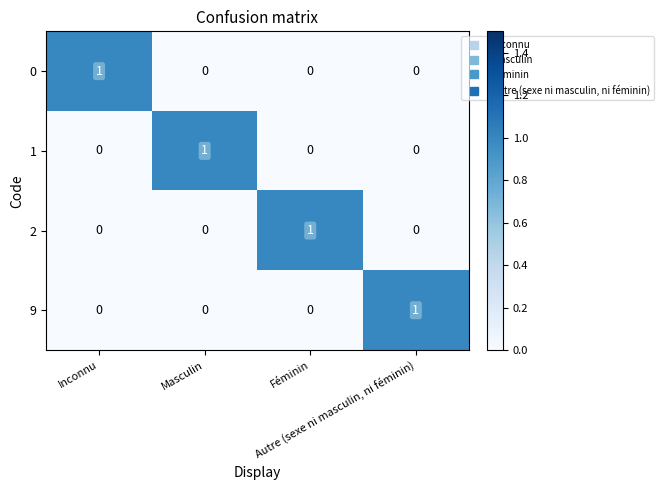

At how many categories does at least one series exceed 0?

4